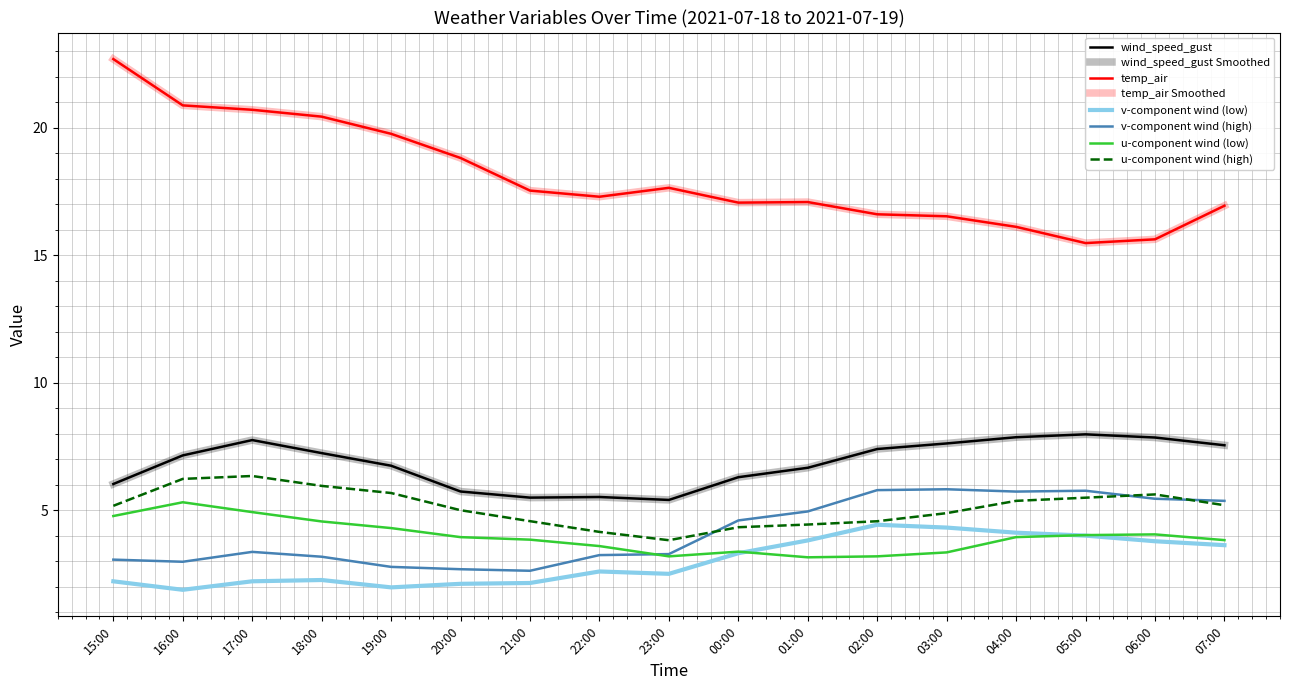

Reading left to right, transcribe all the data shown in this chart.

wind_speed_gust: 15:00=6.0	16:00=7.2	17:00=7.8	18:00=7.2	19:00=6.7	20:00=5.7	21:00=5.5	22:00=5.5	23:00=5.4	00:00=6.3	01:00=6.7	02:00=7.4	03:00=7.6	04:00=7.9	05:00=8.0	06:00=7.9	07:00=7.6
temp_air: 15:00=22.7	16:00=20.9	17:00=20.7	18:00=20.4	19:00=19.8	20:00=18.8	21:00=17.5	22:00=17.3	23:00=17.6	00:00=17.1	01:00=17.1	02:00=16.6	03:00=16.5	04:00=16.1	05:00=15.5	06:00=15.6	07:00=16.9
v-component wind (low): 15:00=2.2	16:00=1.9	17:00=2.2	18:00=2.3	19:00=2.0	20:00=2.1	21:00=2.2	22:00=2.6	23:00=2.5	00:00=3.3	01:00=3.8	02:00=4.4	03:00=4.3	04:00=4.1	05:00=4.0	06:00=3.8	07:00=3.6
v-component wind (high): 15:00=3.1	16:00=3.0	17:00=3.4	18:00=3.2	19:00=2.8	20:00=2.7	21:00=2.6	22:00=3.2	23:00=3.3	00:00=4.6	01:00=5.0	02:00=5.8	03:00=5.8	04:00=5.7	05:00=5.8	06:00=5.5	07:00=5.4
u-component wind (low): 15:00=4.8	16:00=5.3	17:00=4.9	18:00=4.6	19:00=4.3	20:00=4.0	21:00=3.9	22:00=3.6	23:00=3.2	00:00=3.4	01:00=3.2	02:00=3.2	03:00=3.4	04:00=4.0	05:00=4.0	06:00=4.1	07:00=3.8
u-component wind (high): 15:00=5.2	16:00=6.2	17:00=6.3	18:00=6.0	19:00=5.7	20:00=5.0	21:00=4.6	22:00=4.2	23:00=3.8	00:00=4.3	01:00=4.4	02:00=4.6	03:00=4.9	04:00=5.4	05:00=5.5	06:00=5.6	07:00=5.2